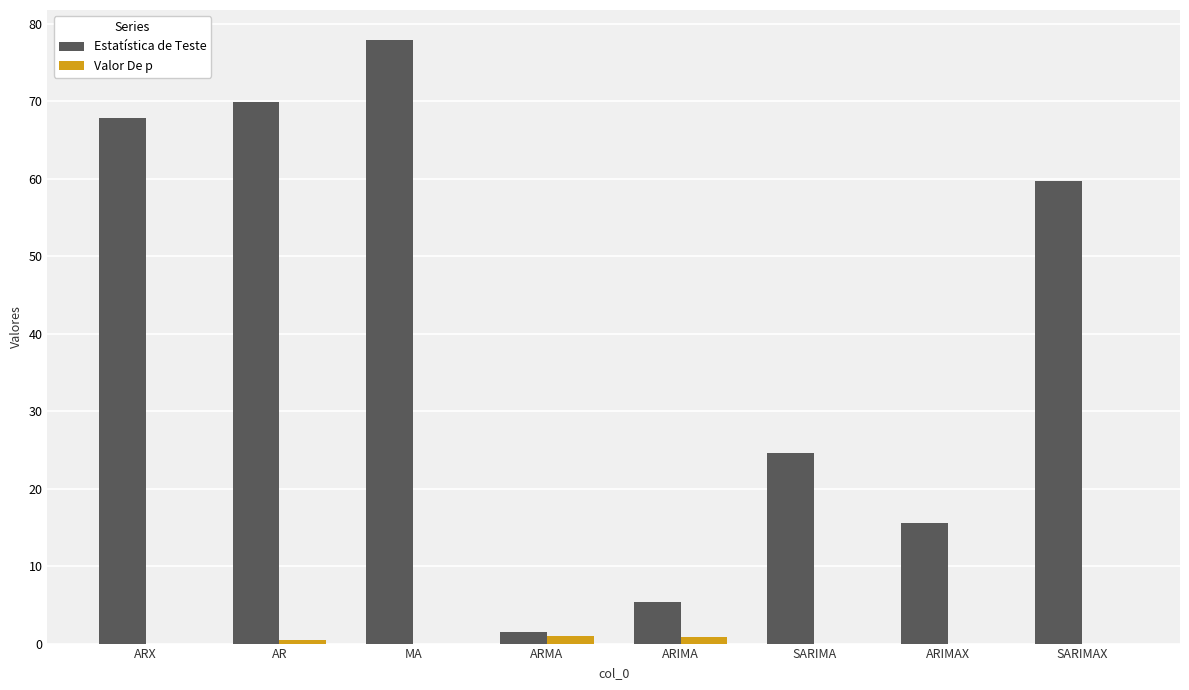

Is the value of Valor De p at SARIMA greater than the value of Estatística de Teste at SARIMAX?

No